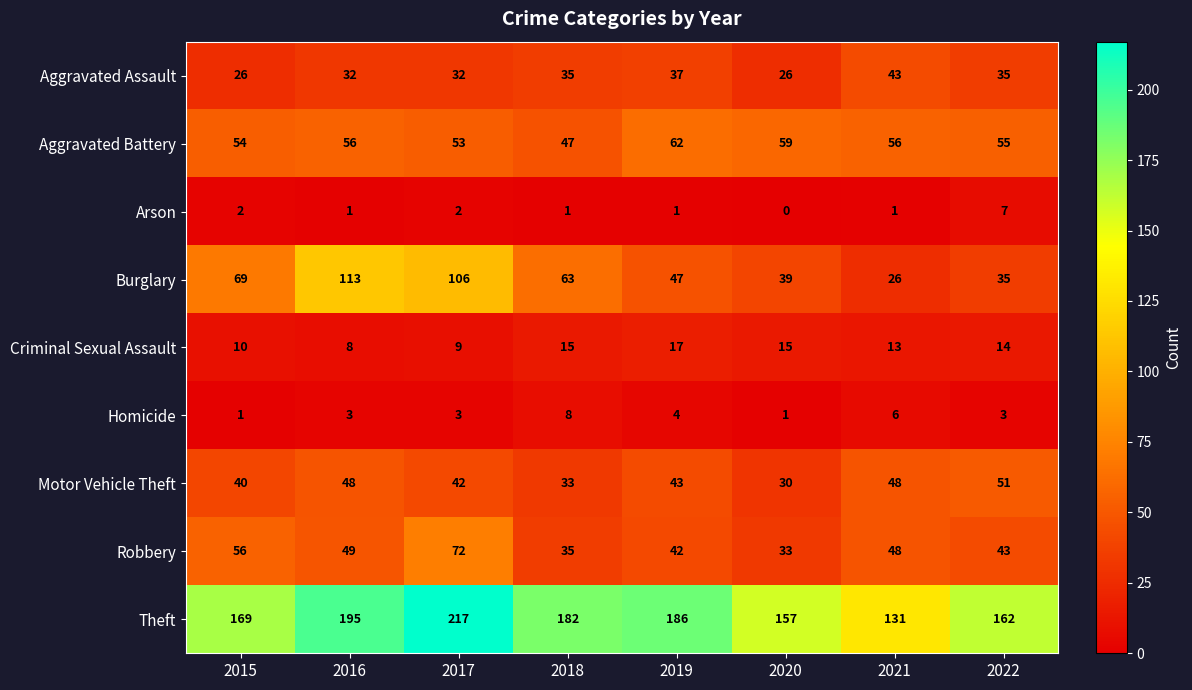

True or false: Motor Vehicle Theft has a value of 62 at 2017.

False